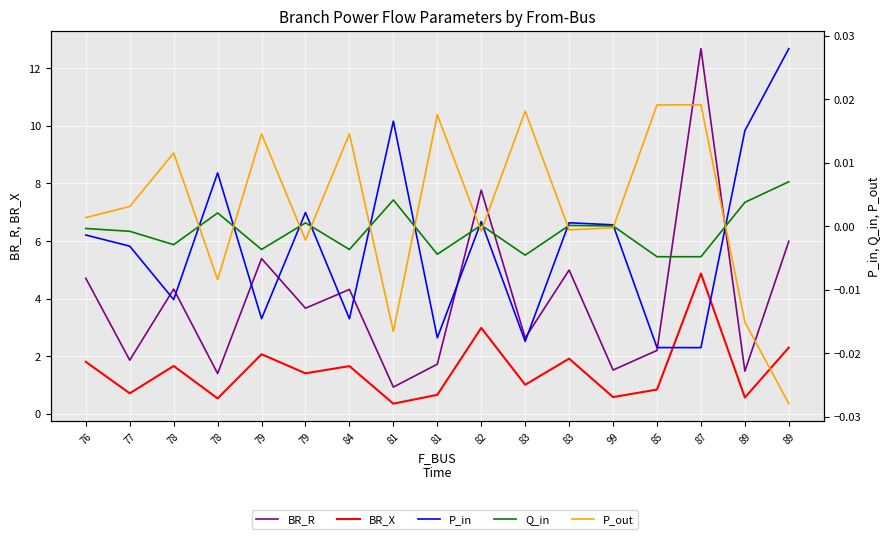

How many data points in P_out are less than 0?

8